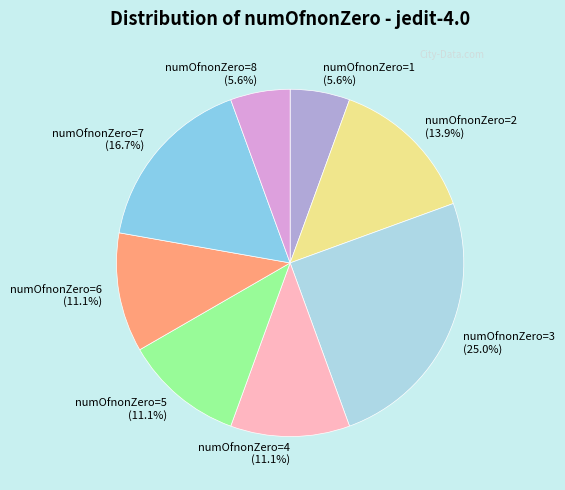

Does any single category account for the majority?

No